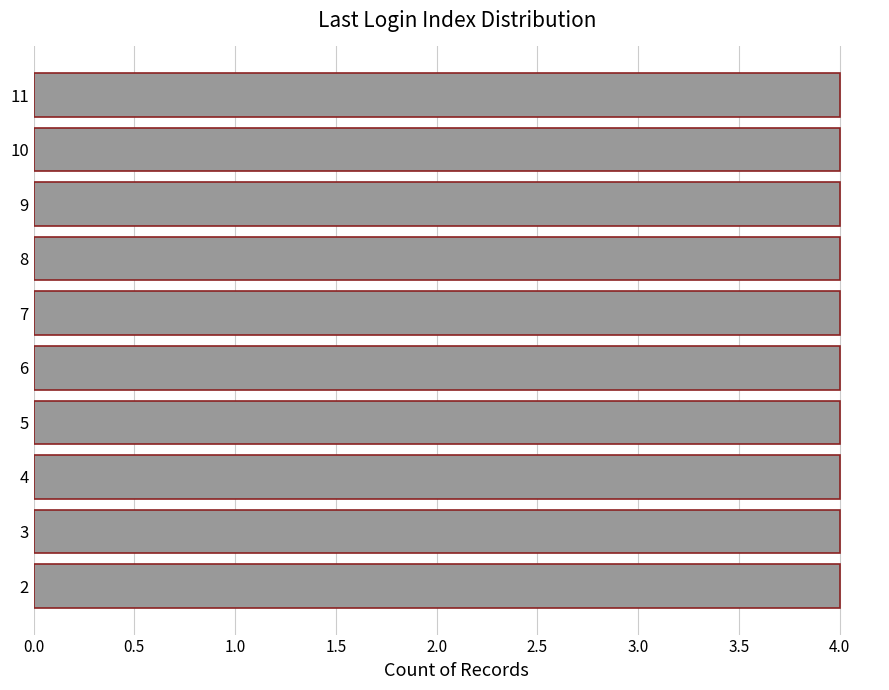

Between 3 and 4, which is larger?

4